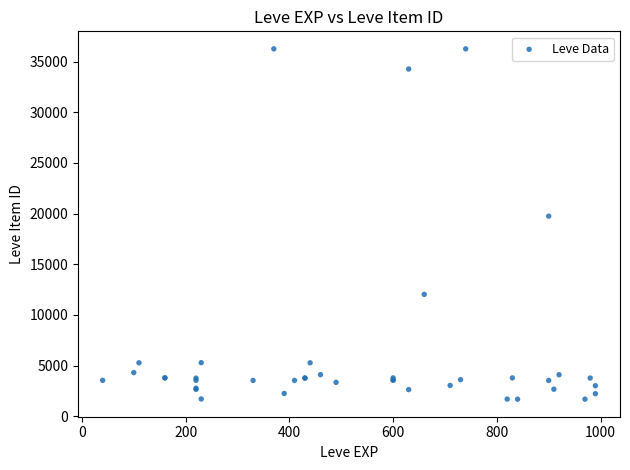

What Y value in the scatter plot is closest to 18967?

19744